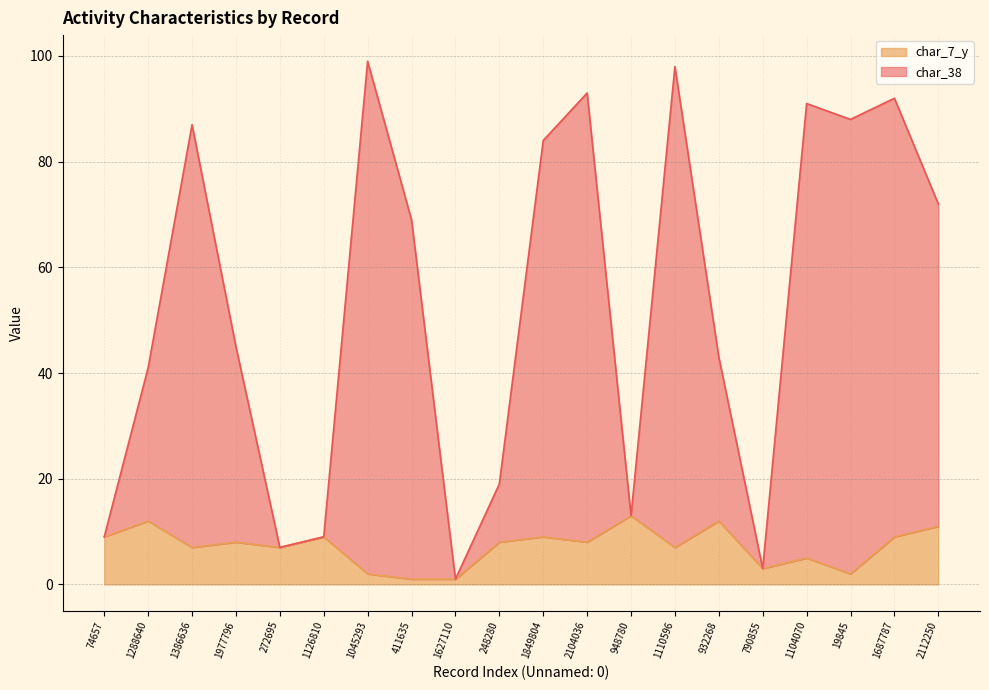

What is the total value across all series at 948780?

13